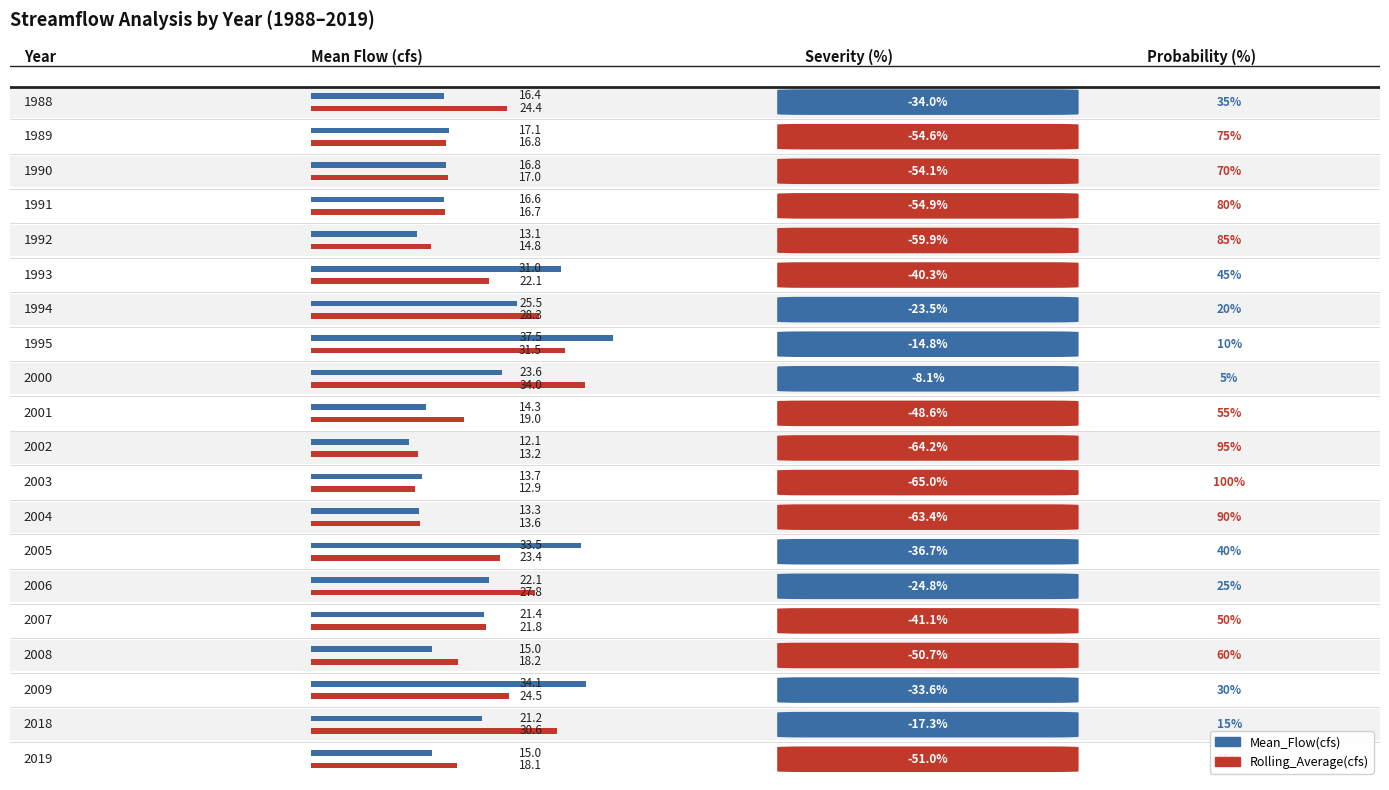

What is the spread (max minus min) of values at 1989?

0.4